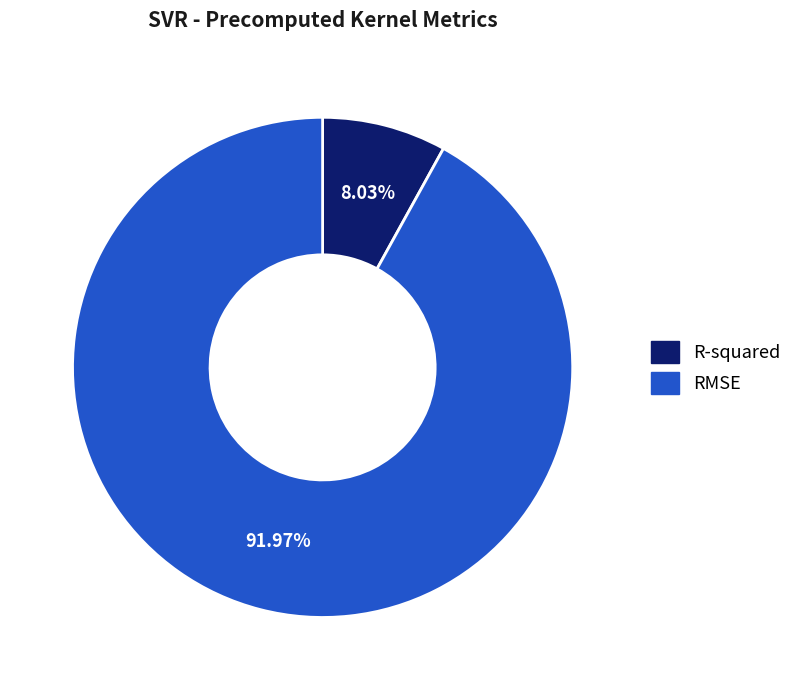

What percentage is the R-squared slice, to the nearest percent?

8%